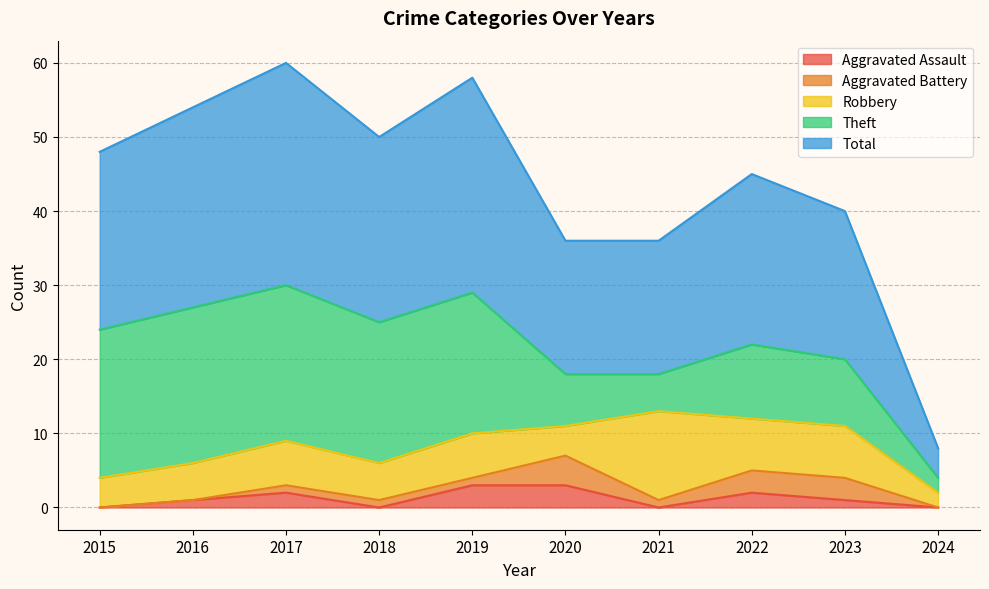

What is the spread (max minus min) of values at 2022?

21